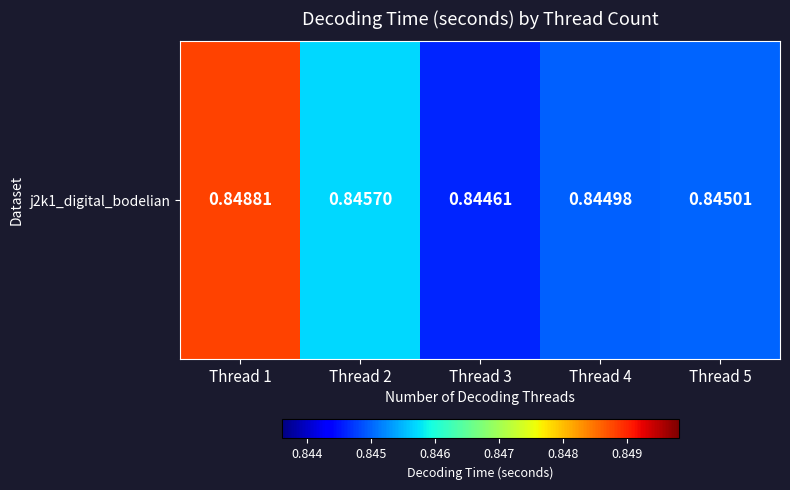

What is the sum of all values?

4.2